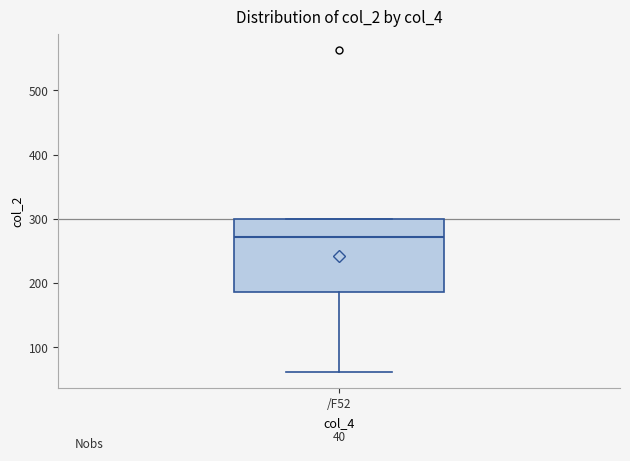

Read this box plot against the y-axis: the position of the median line, the range covered by the box, and the ends of both whiskers. The values are not printed on the chart, so give them approximately, as read against the axis.

median 270, box 190 to 300, whiskers 60 to 300